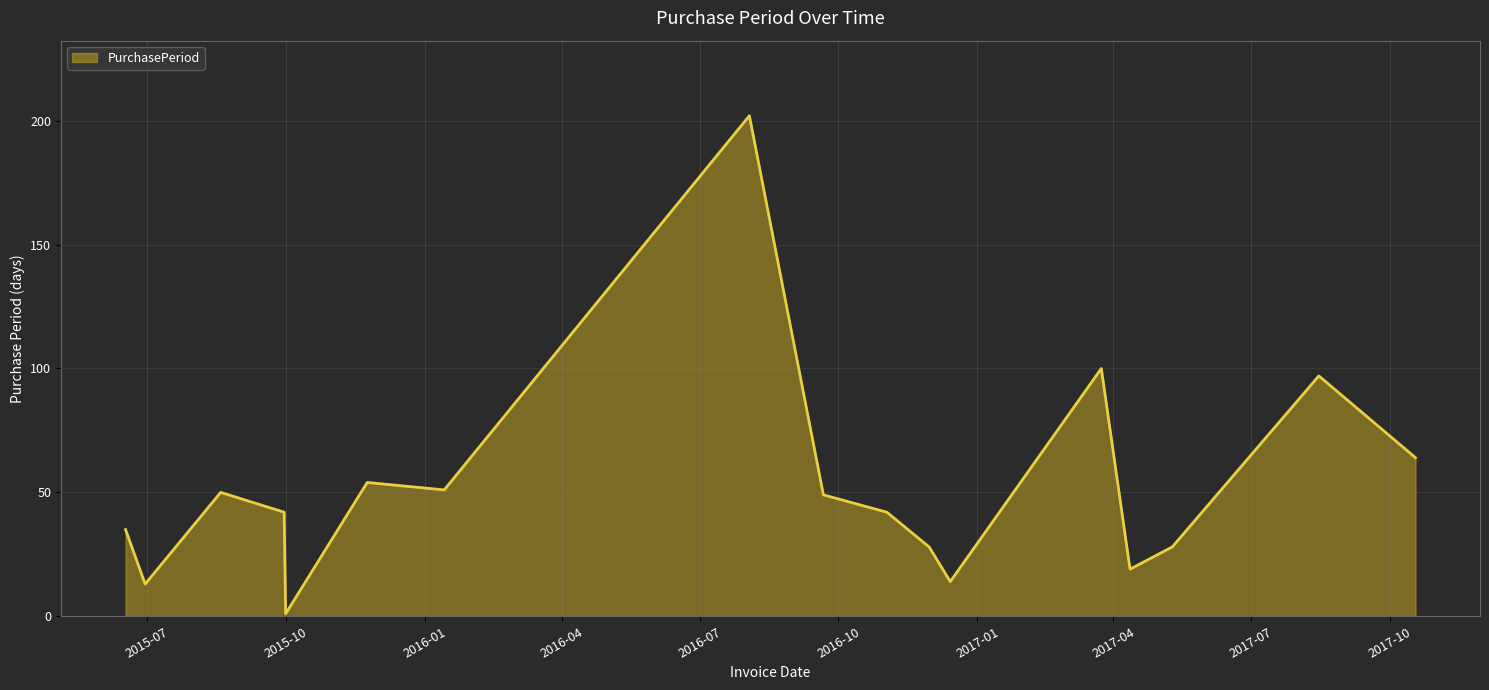

What is the greatest value displayed?

202